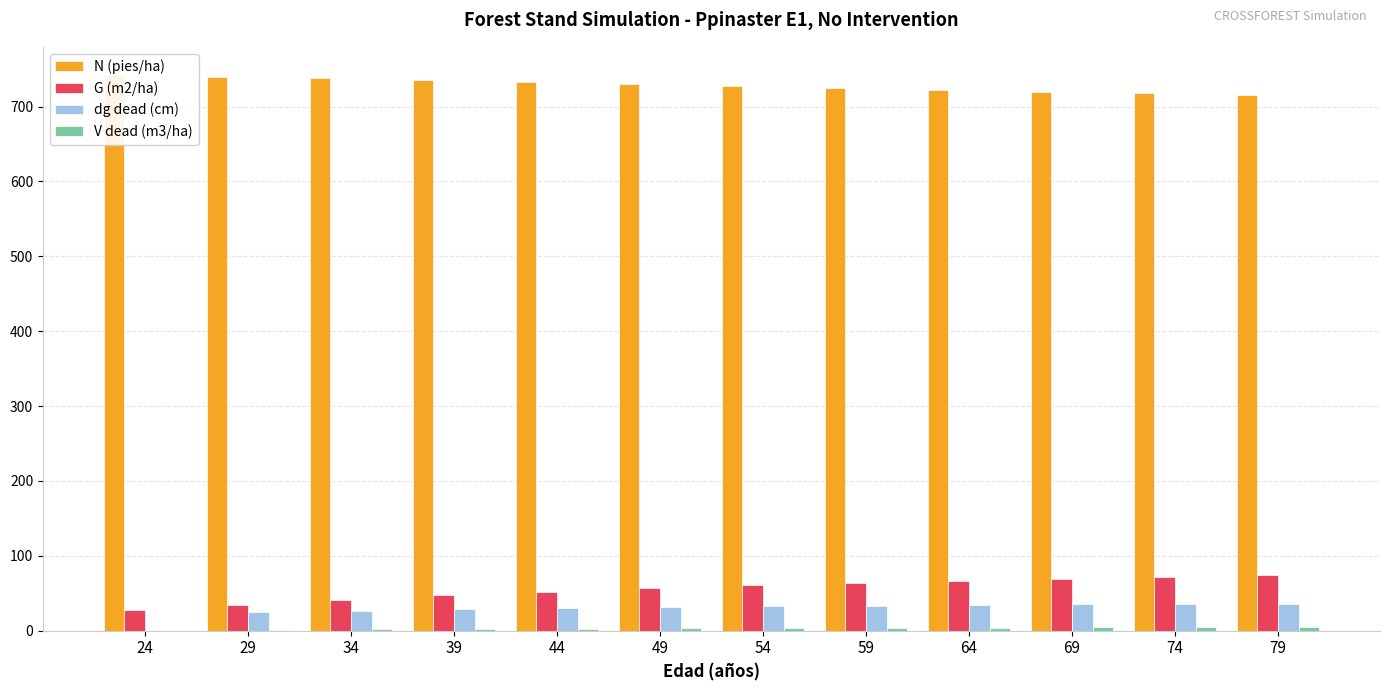

Which has a higher value, 64 or 74?

64